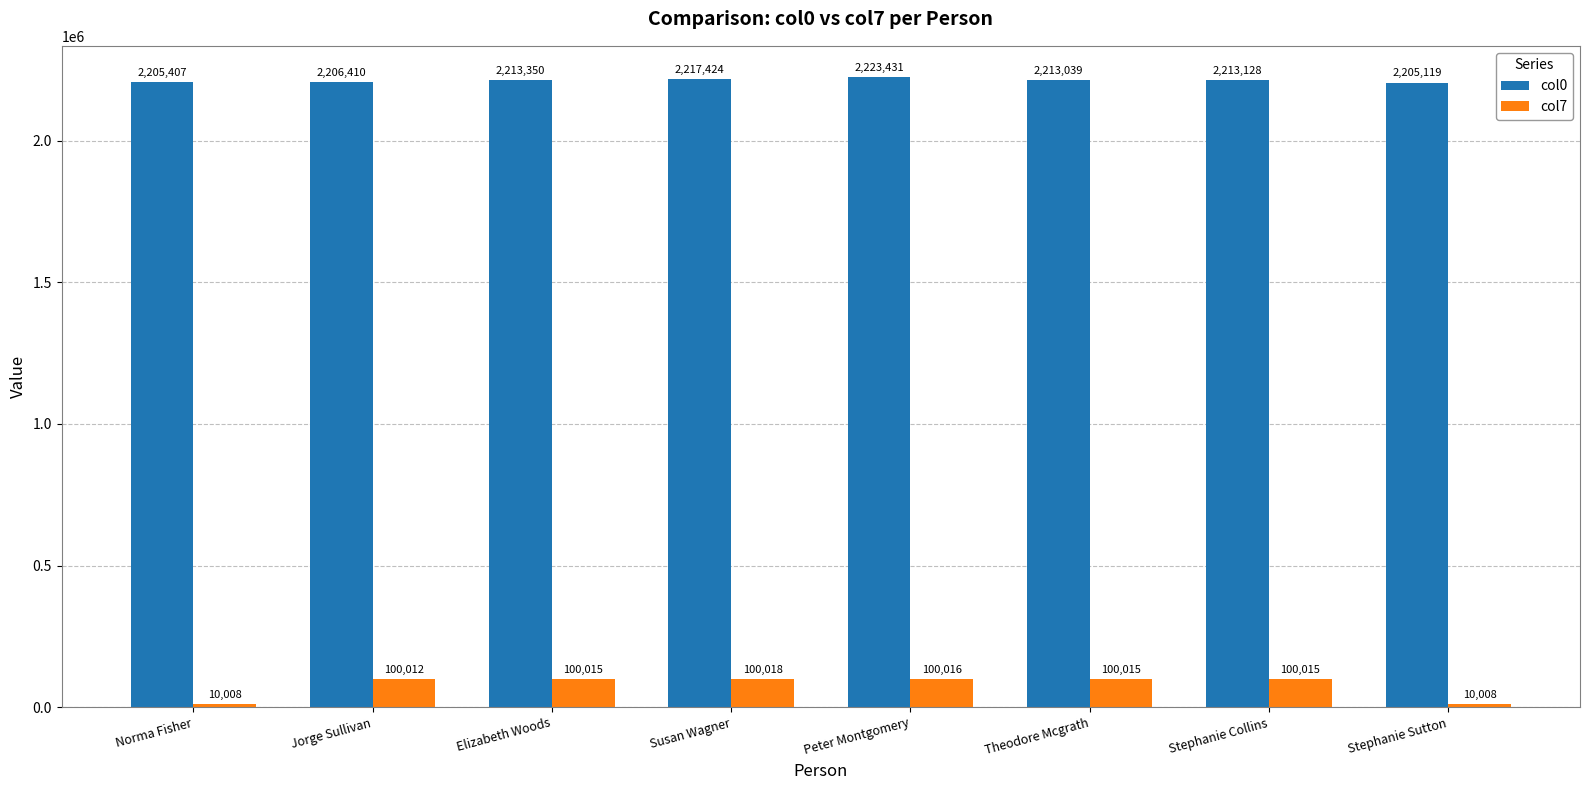

The col0 series shows 2223431 at Peter Montgomery. True or false?

True